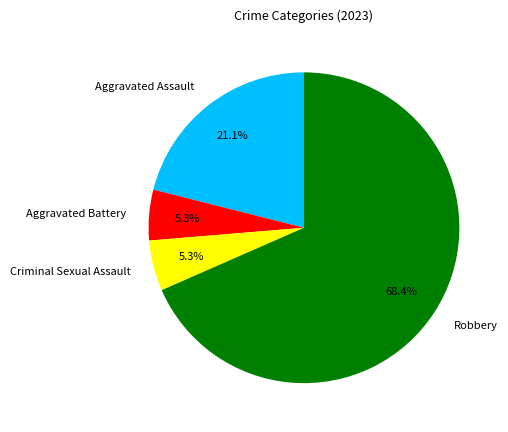

How many slices are in this pie chart?

4